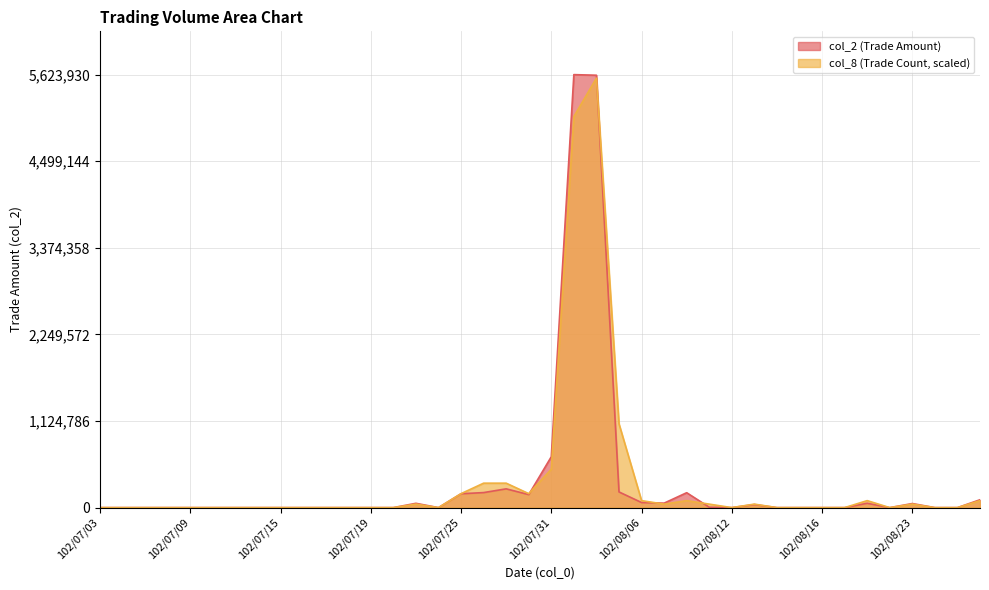

How many times do col_8 and col_2 cross each other?

4